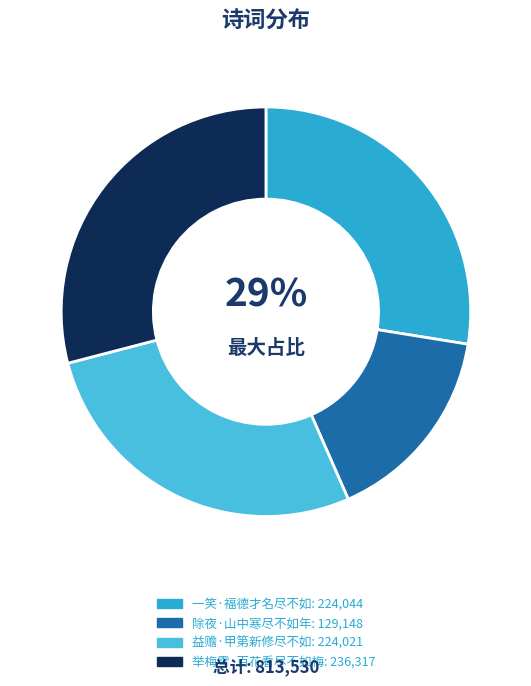

How many slices are in this pie chart?

4